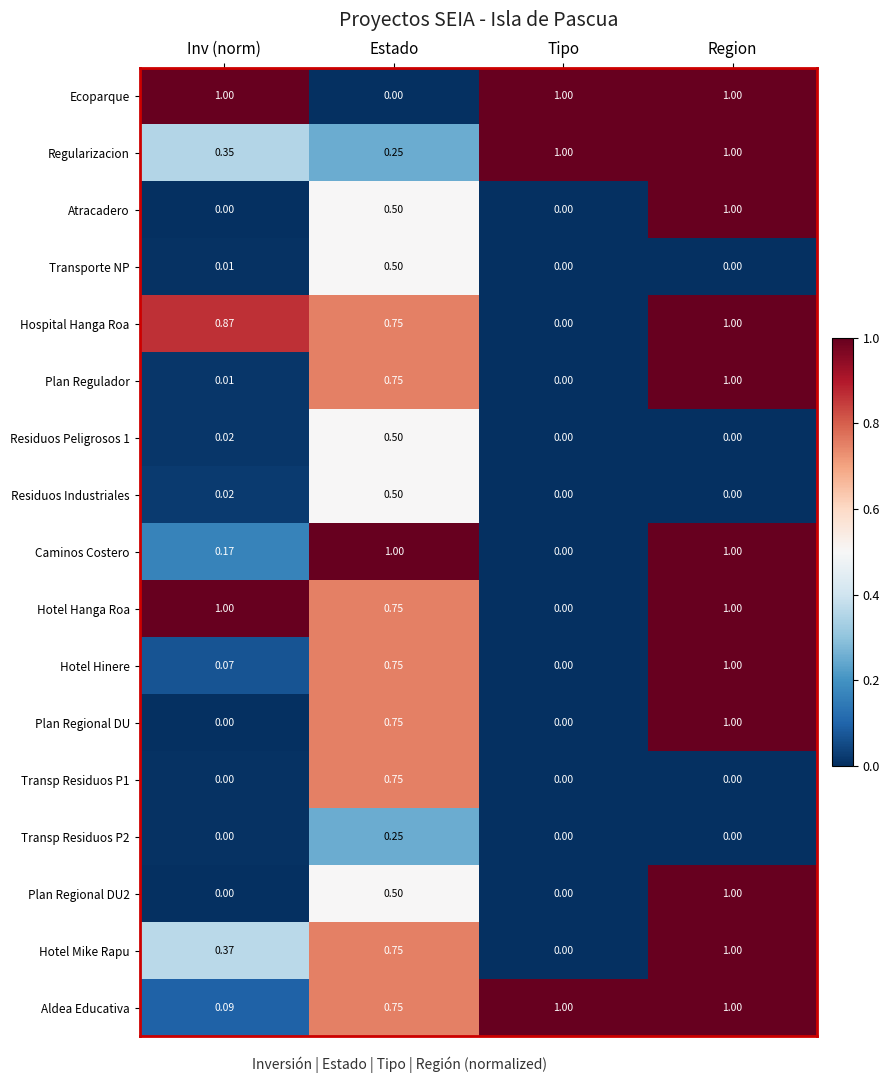

Between Inv (norm) and Tipo, which series saw the biggest shift?

Hotel Hanga Roa